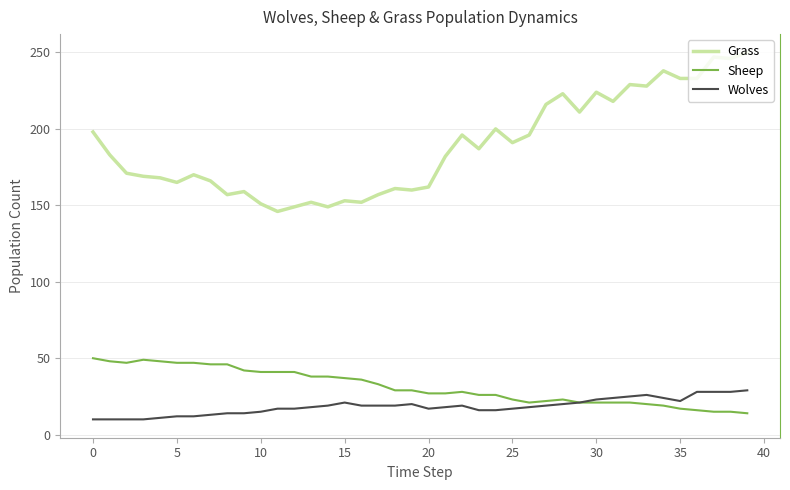

What are all the series names shown in the legend?

Grass, Sheep, Wolves